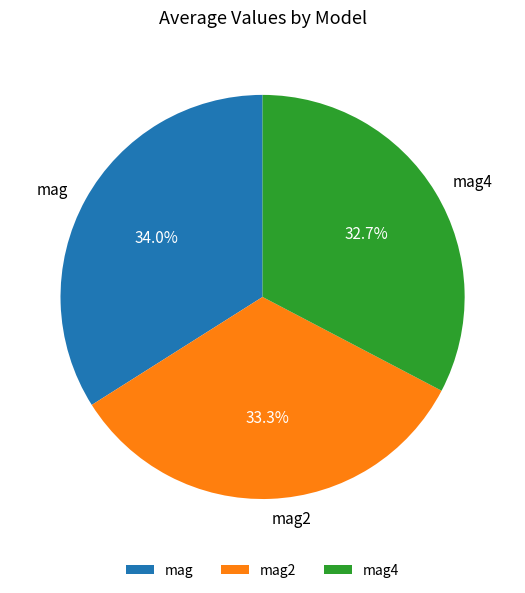

Between mag and mag2, which is larger?

mag